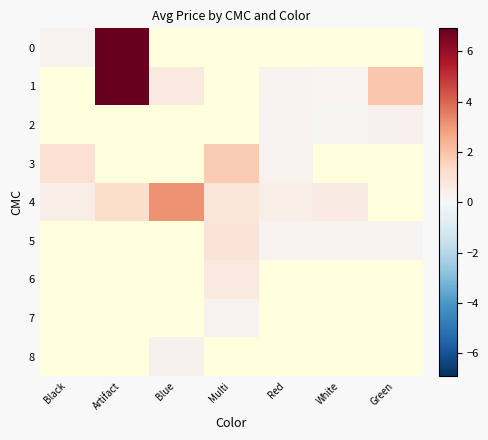

Reading right to left, what are all the values shown in this chart?

0: Green=0.0	White=0.0	Red=0.0	Multi=0.0	Blue=0.0	Artifact=12.2	Black=0.2
1: Green=1.9	White=0.2	Red=0.2	Multi=0.0	Blue=0.7	Artifact=8.2	Black=0.0
2: Green=0.3	White=0.1	Red=0.2	Multi=0.0	Blue=0.0	Artifact=0.0	Black=0.0
3: Green=0.0	White=0.0	Red=0.3	Multi=1.8	Blue=0.0	Artifact=0.0	Black=1.0
4: Green=0.0	White=0.6	Red=0.4	Multi=0.8	Blue=3.1	Artifact=1.2	Black=0.5
5: Green=0.2	White=0.2	Red=0.2	Multi=0.9	Blue=0.0	Artifact=0.0	Black=0.0
6: Green=0.0	White=0.0	Red=0.0	Multi=0.7	Blue=0.0	Artifact=0.0	Black=0.0
7: Green=0.0	White=0.0	Red=0.0	Multi=0.2	Blue=0.0	Artifact=0.0	Black=0.0
8: Green=0.0	White=0.0	Red=0.0	Multi=0.0	Blue=0.3	Artifact=0.0	Black=0.0